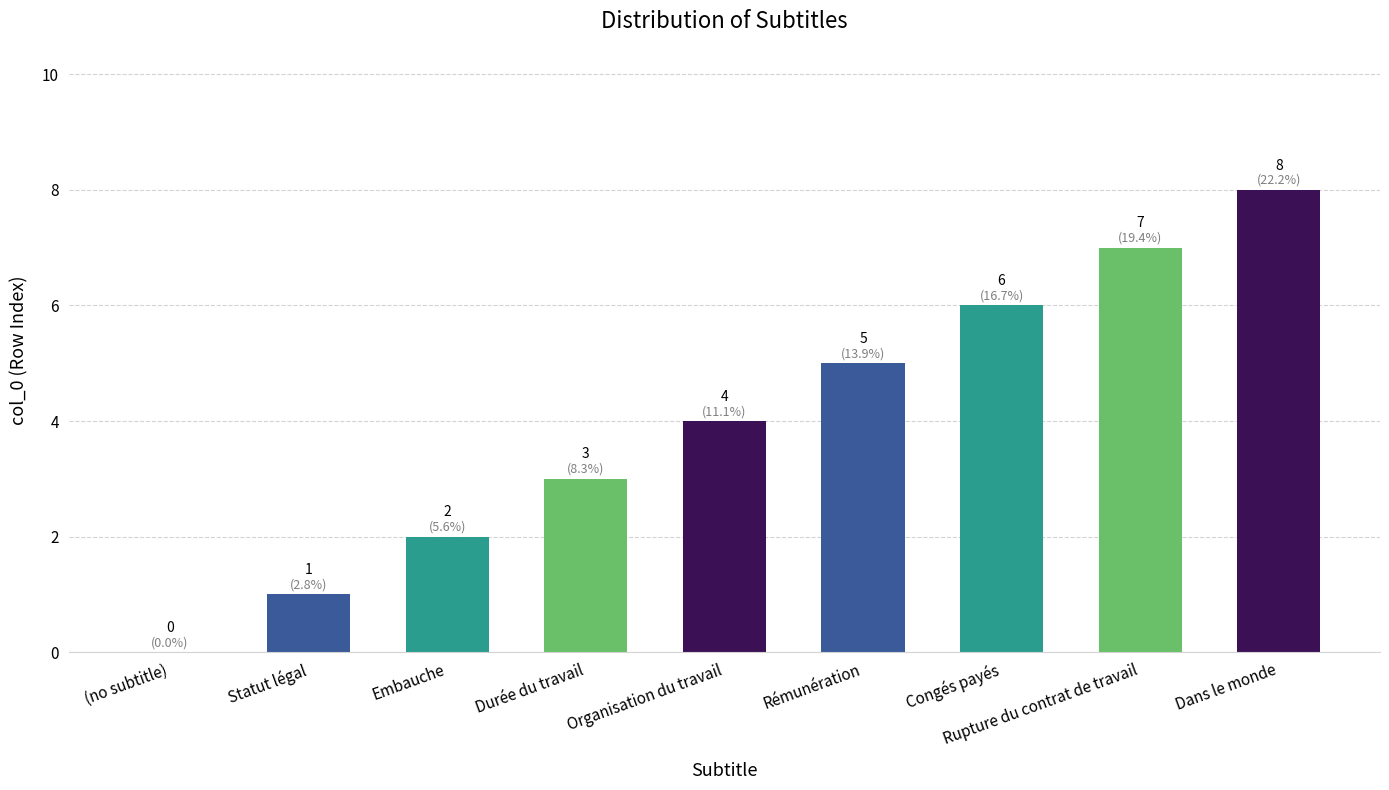

What is the maximum value shown in the chart?

8